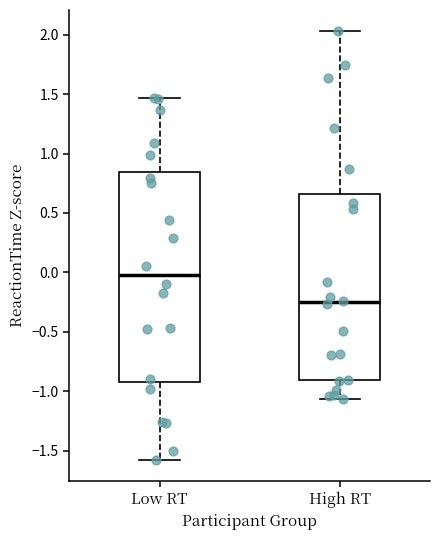

Which box has the highest median line?

Low RT